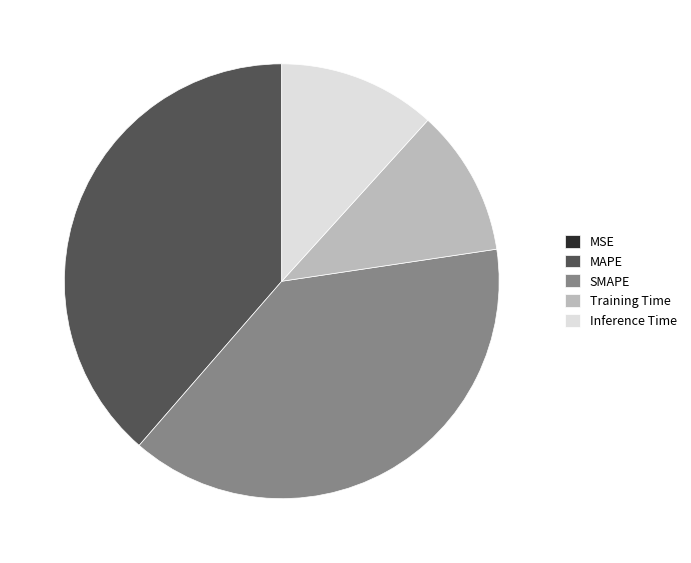

Is Inference Time the majority of the pie?

No